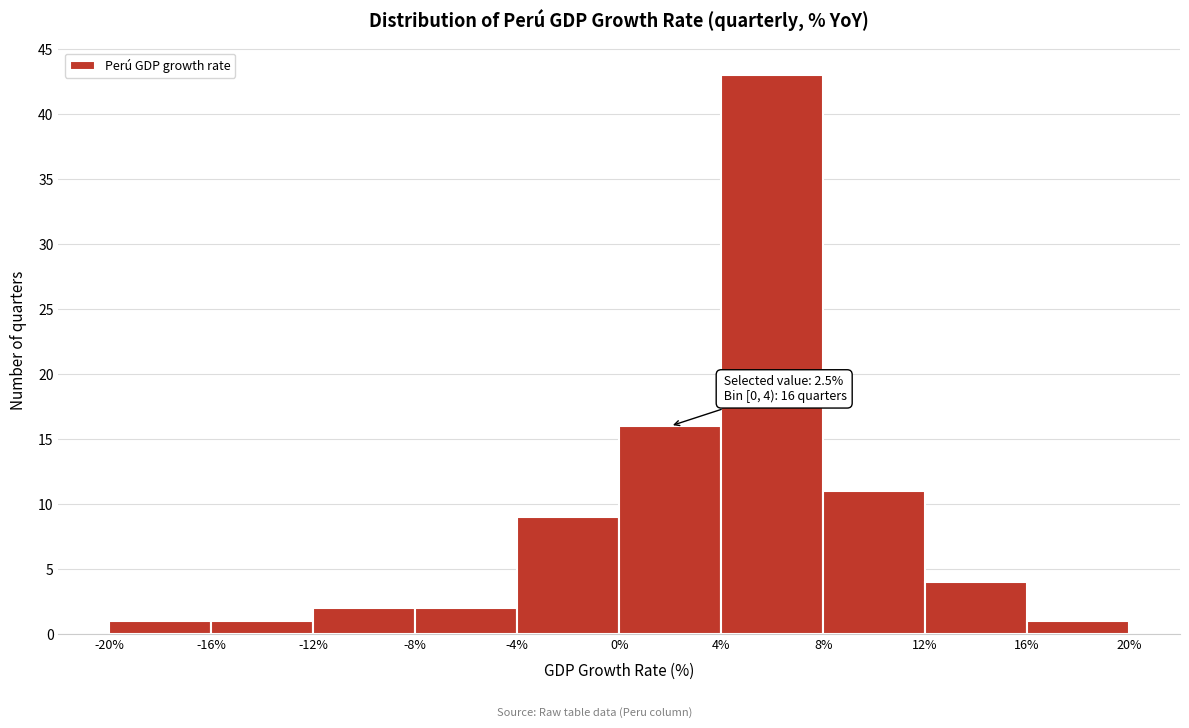

Over which range of the x-axis is the bar tallest?

4% to 8%